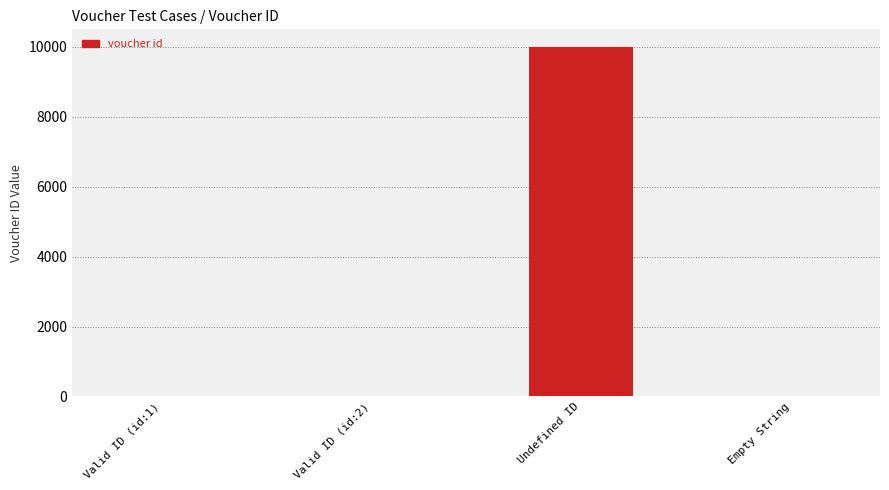

How many series are shown in this chart?

1